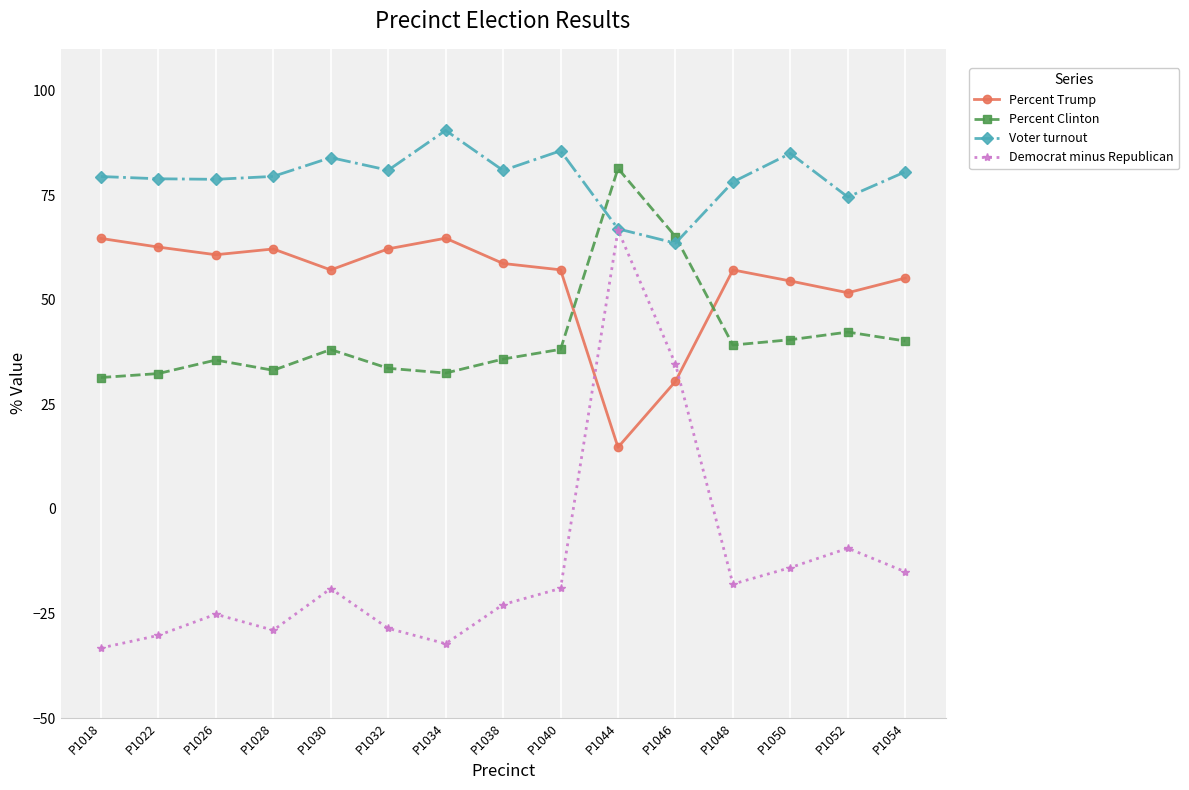

Is it true that Voter turnout equals 85.6 at P1040?

True